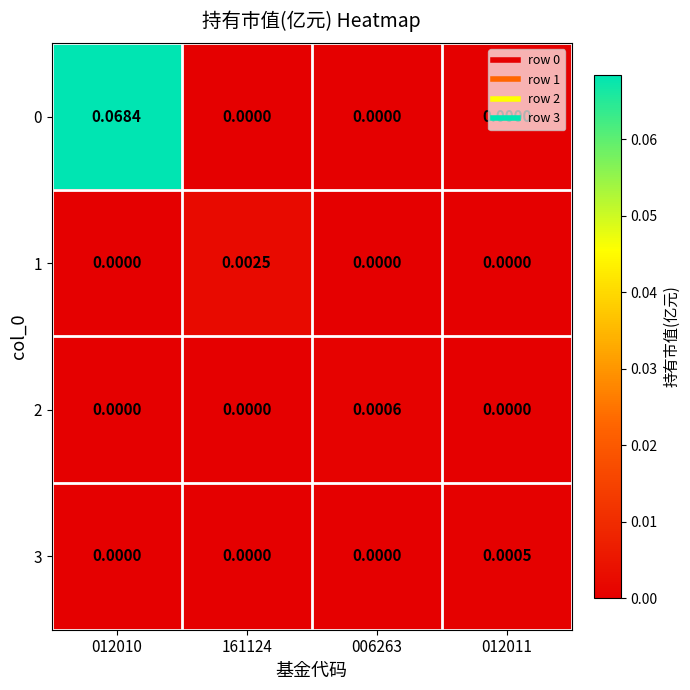

Is the value of 0 at 006263 greater than the value of 2 at 006263?

No